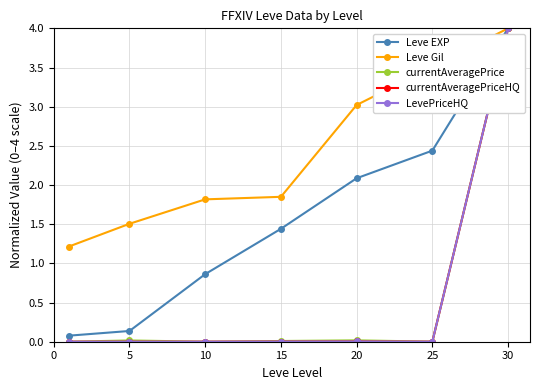

What is the value of the currentAveragePrice point at the 7th from the left?

4.0